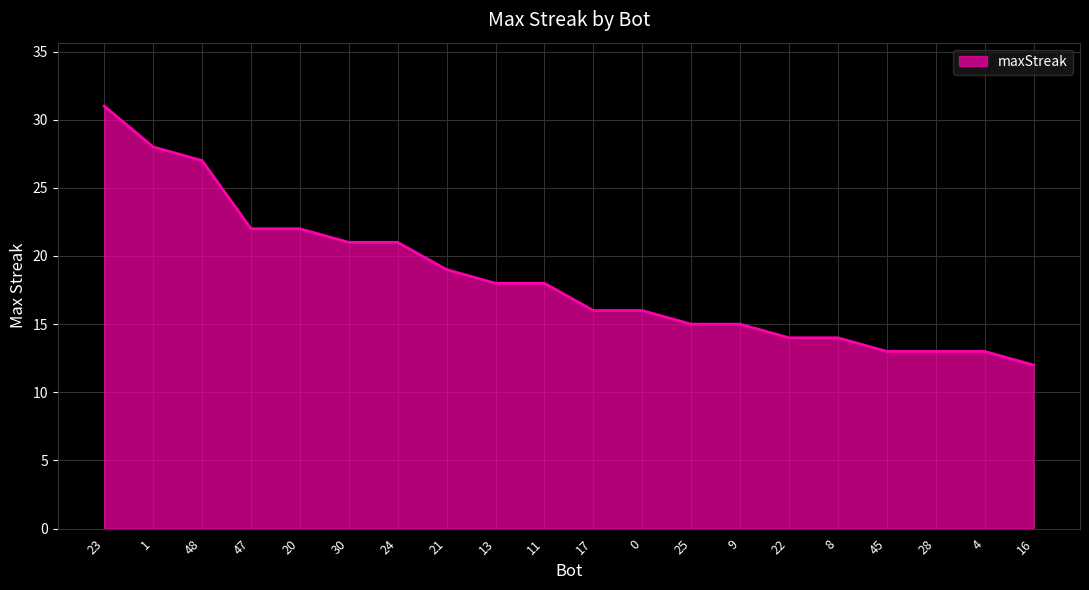

At which category does the chart reach its minimum across all series?

16